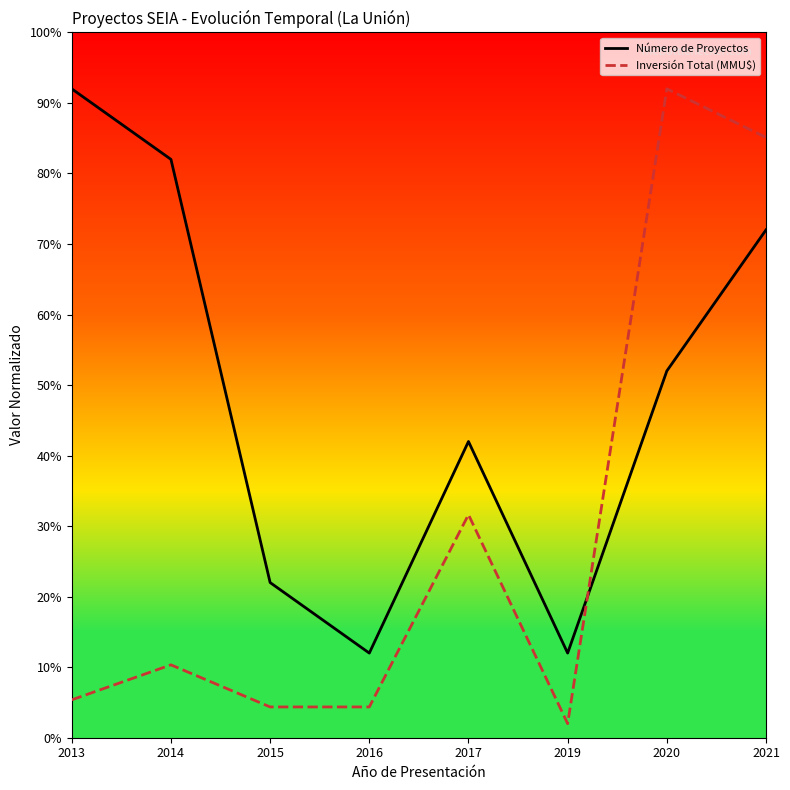

What are all the series names shown in the legend?

Número de Proyectos, Inversión Total (MMU$)